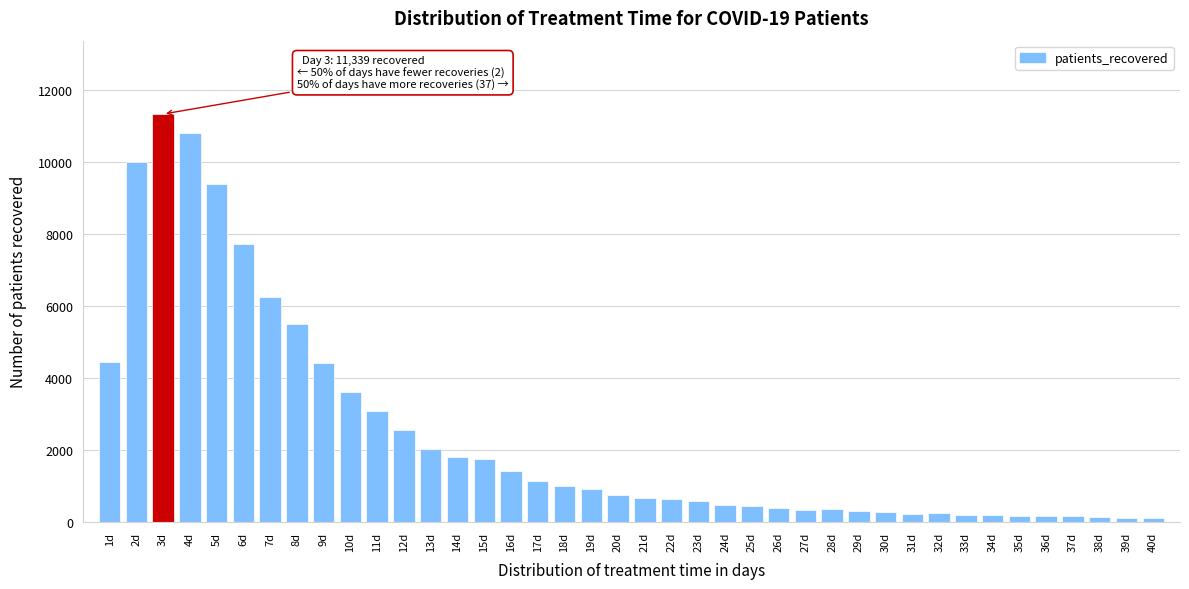

The value at 6d is 7724. True or false?

True